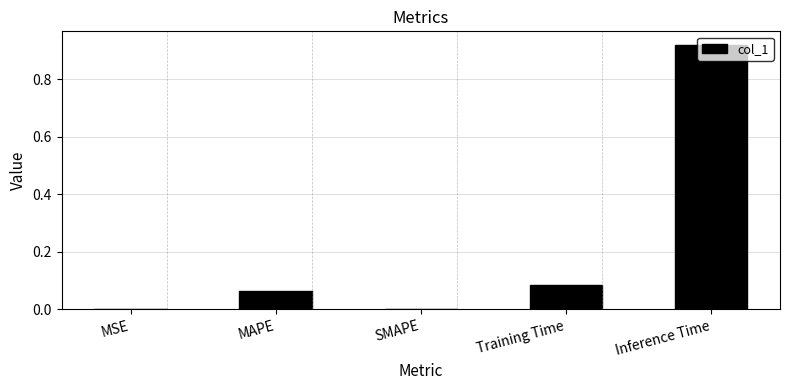

Which category has the highest value across all series?

Inference Time